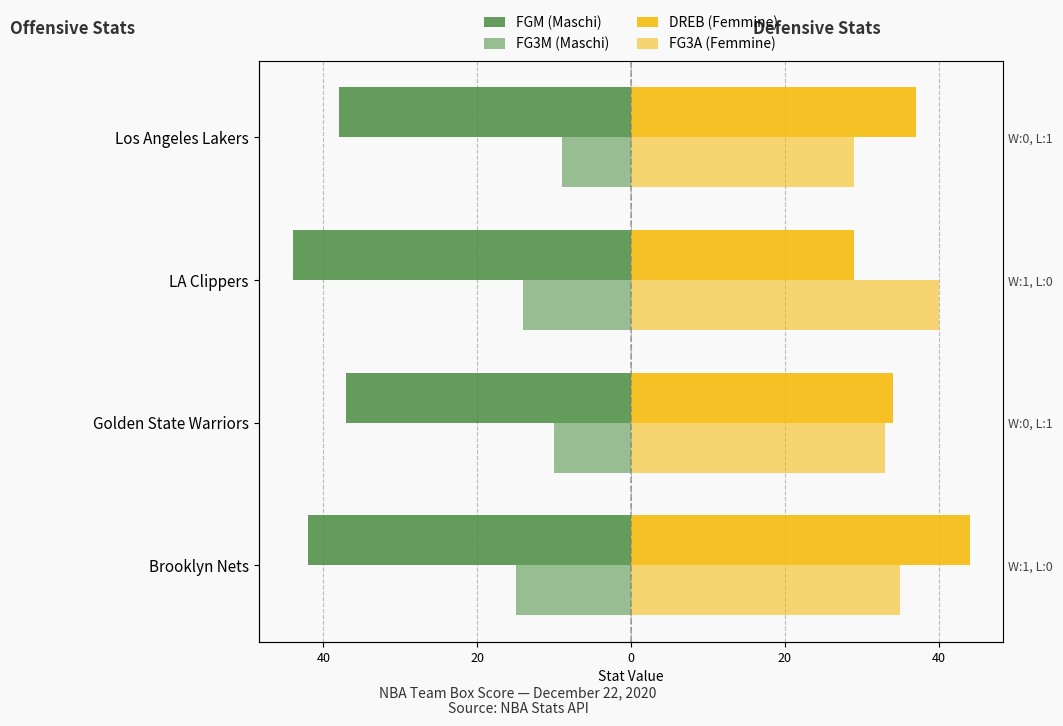

Does the chart contain stacked bars?

No